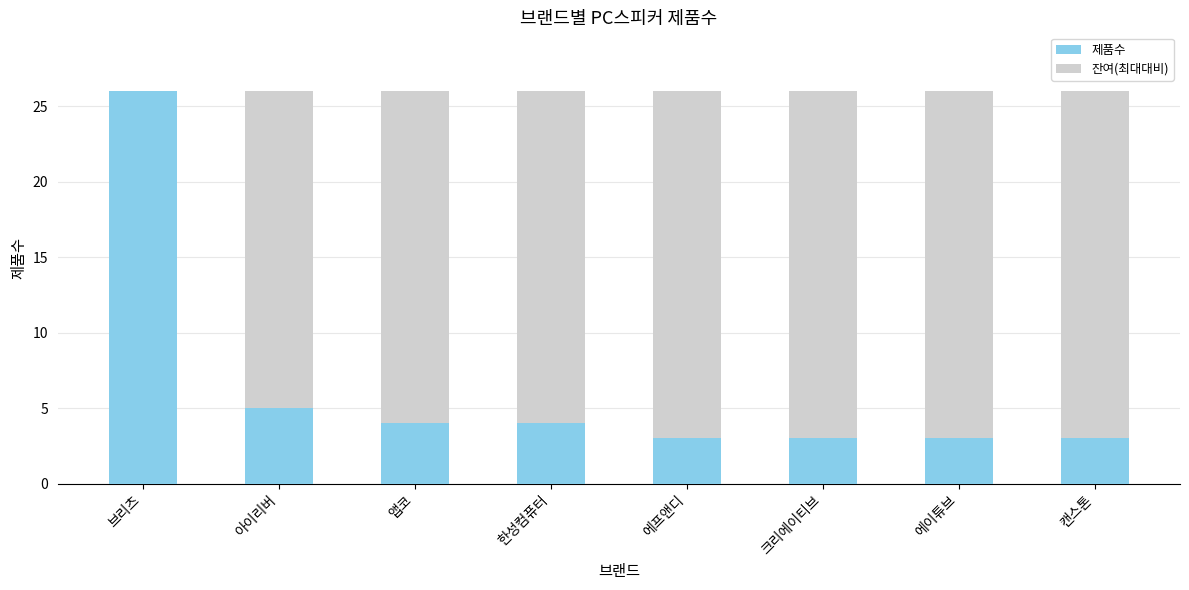

What is the sum of all 제품수 values?

51